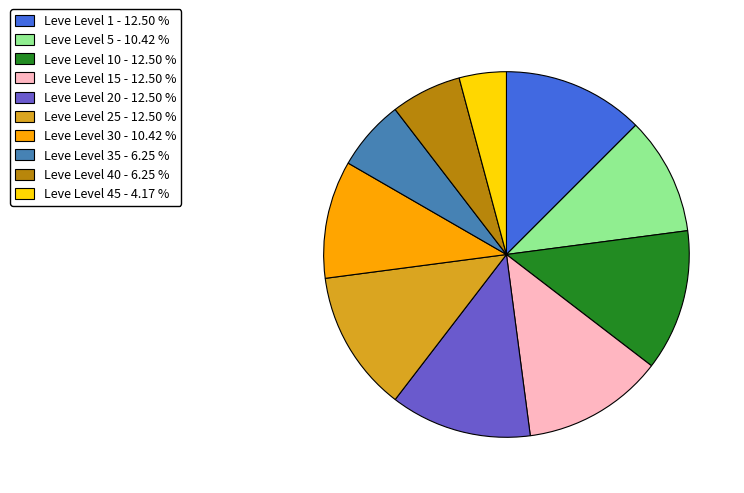

Does any single category account for the majority?

No